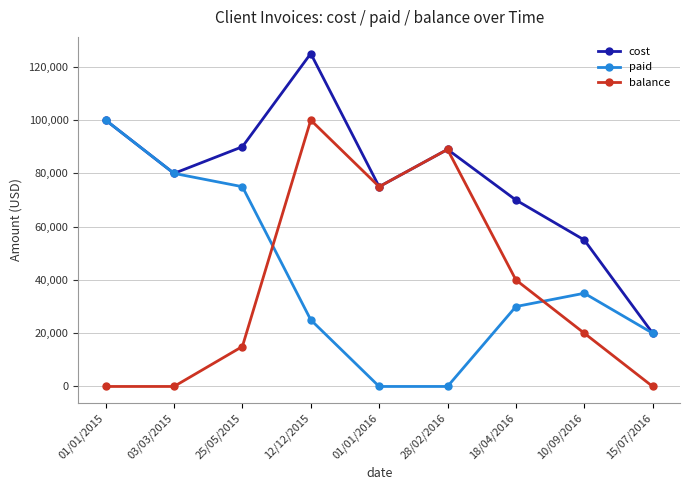

How many values in the paid series are below 30000?

4